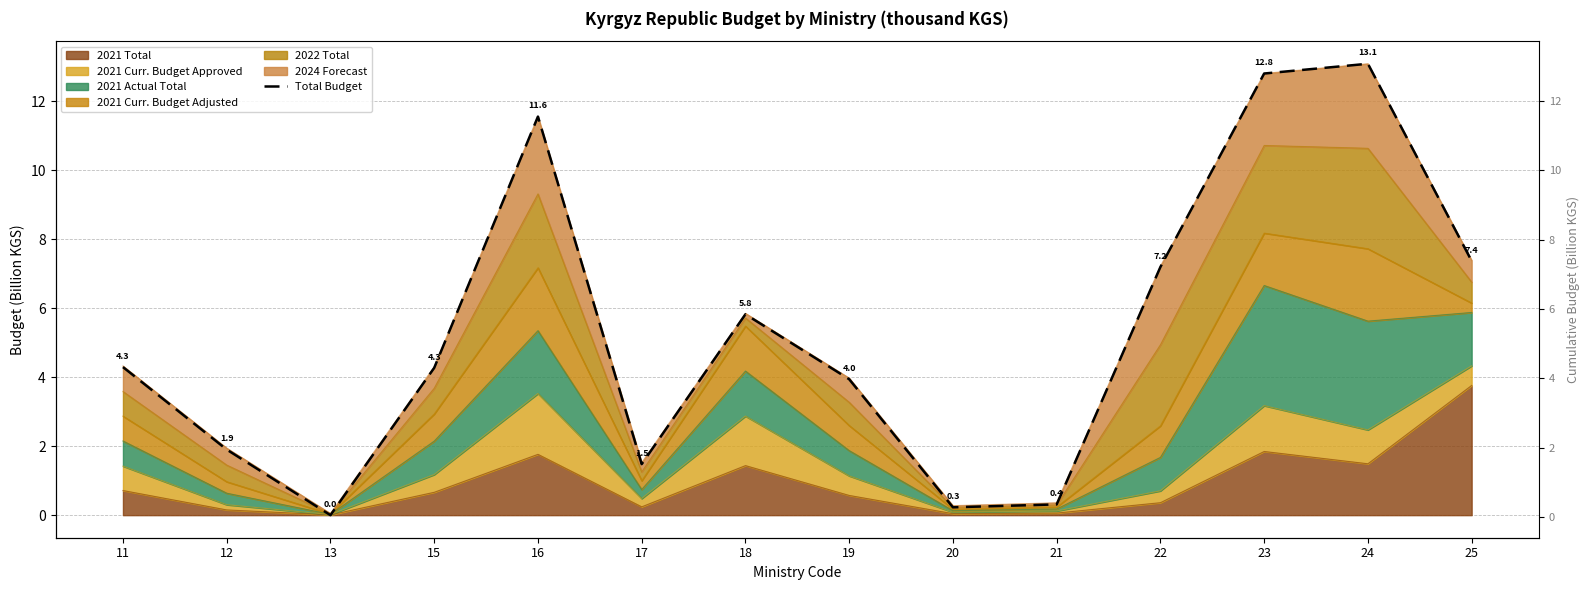

What is the sum of all values?

74.6